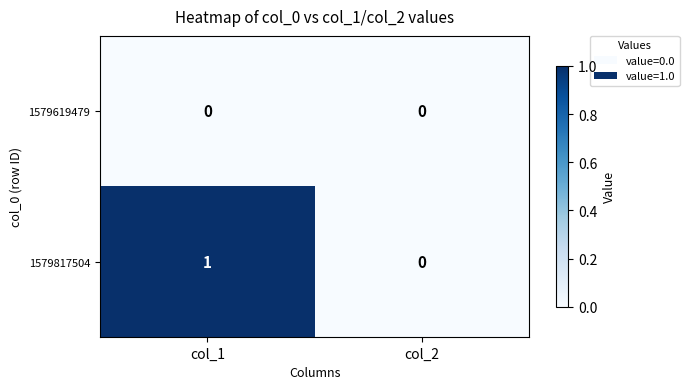

Rank the series by their maximum value, from lowest to highest.

1579619479, 1579817504